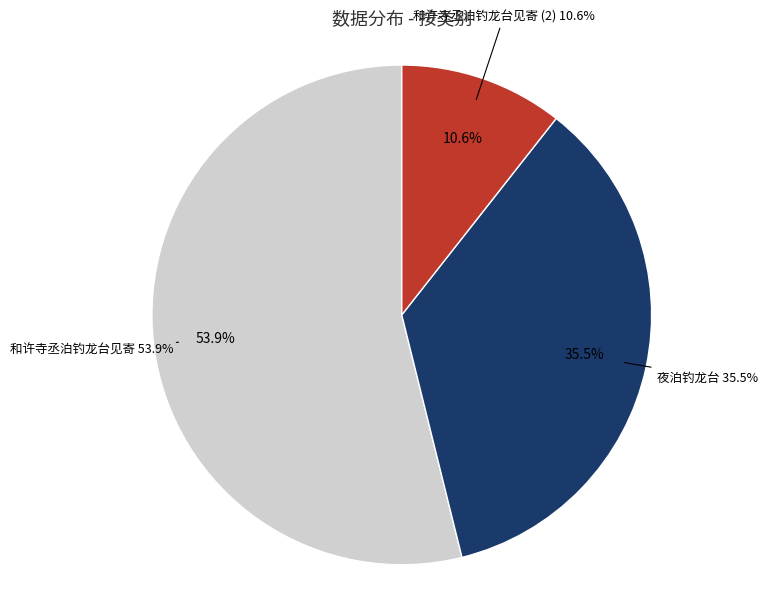

Which slice is the largest?

和许寺丞泊钓龙台见寄